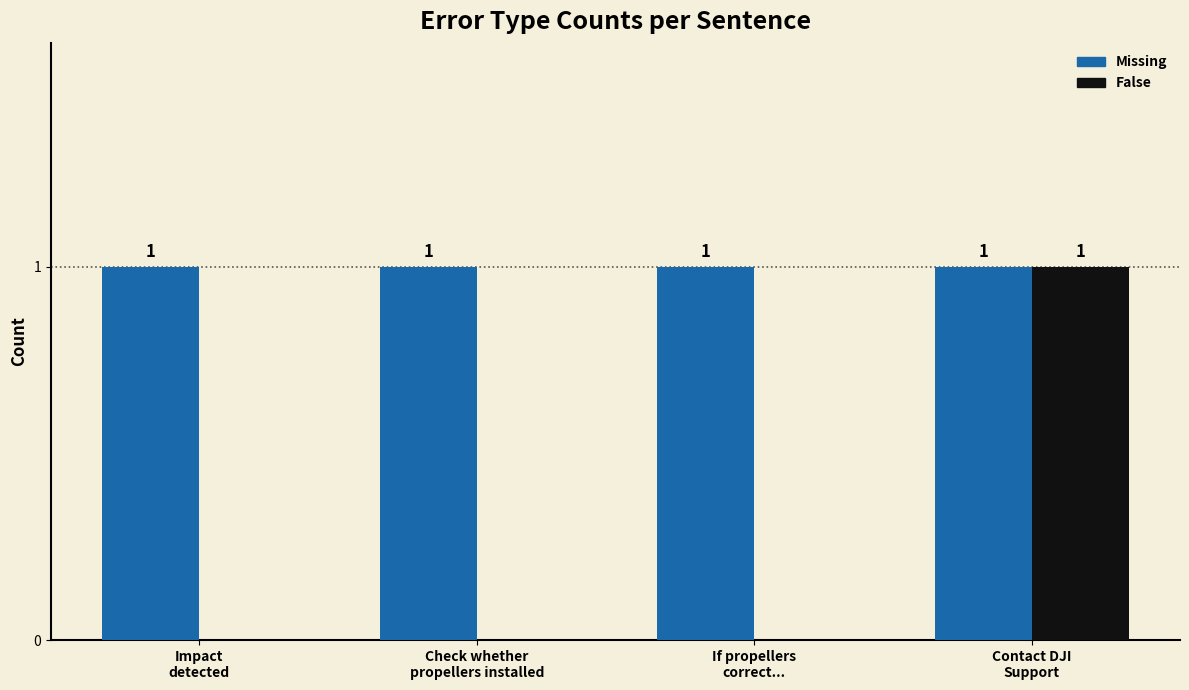

Which series has the largest total across all categories?

Missing